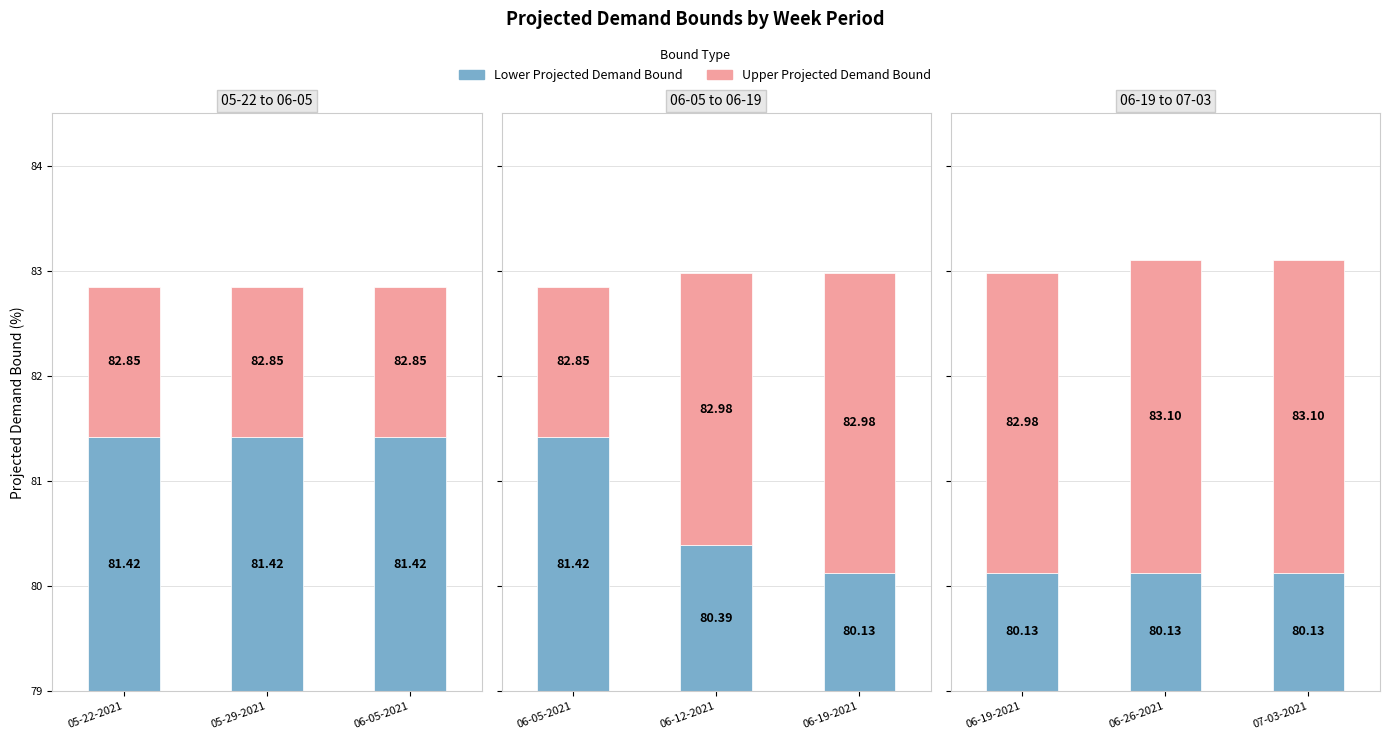

At which category is the sum across all series the highest?

05-22-2021